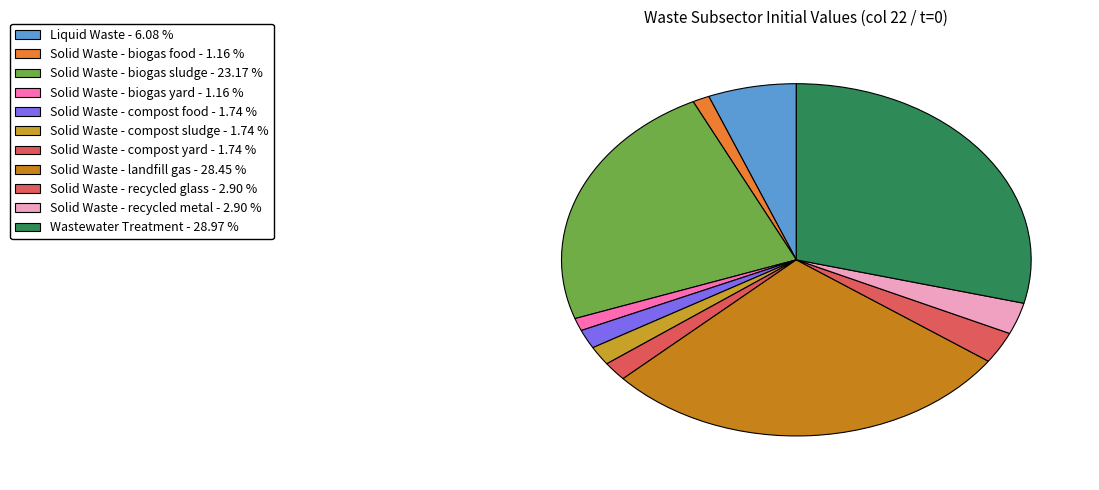

The Liquid Waste slice represents 6% of the pie. True or false?

True